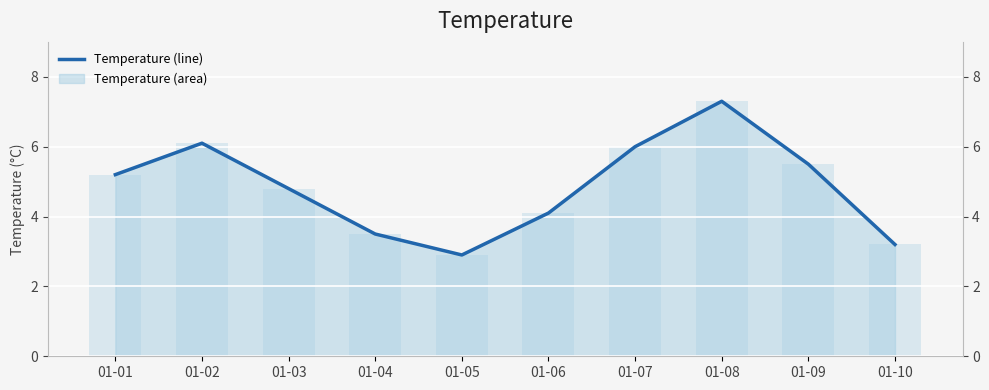

Does the chart contain stacked bars?

No